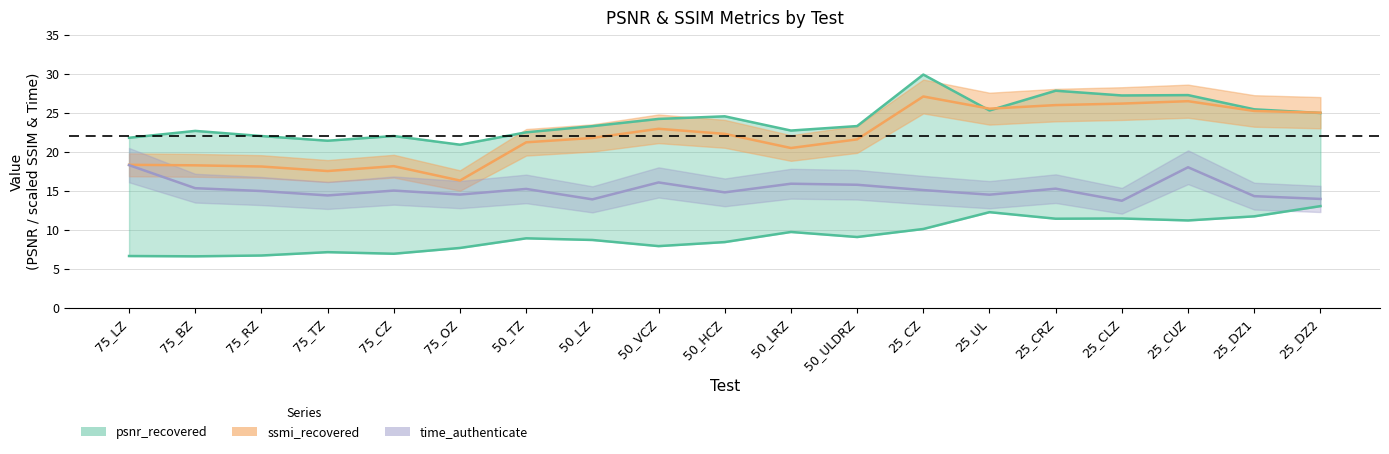

In ssmi_recovered, how many points are lower than both neighbors (excluding endpoints)?

4